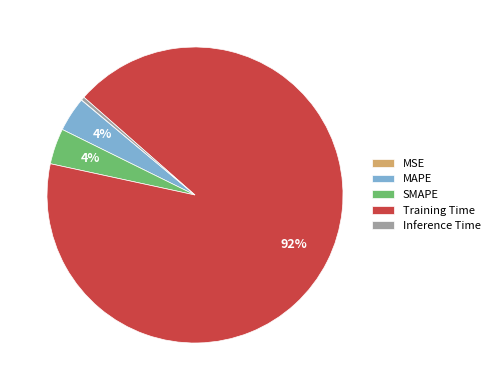

To the nearest percent, what is the average slice percentage?

20%